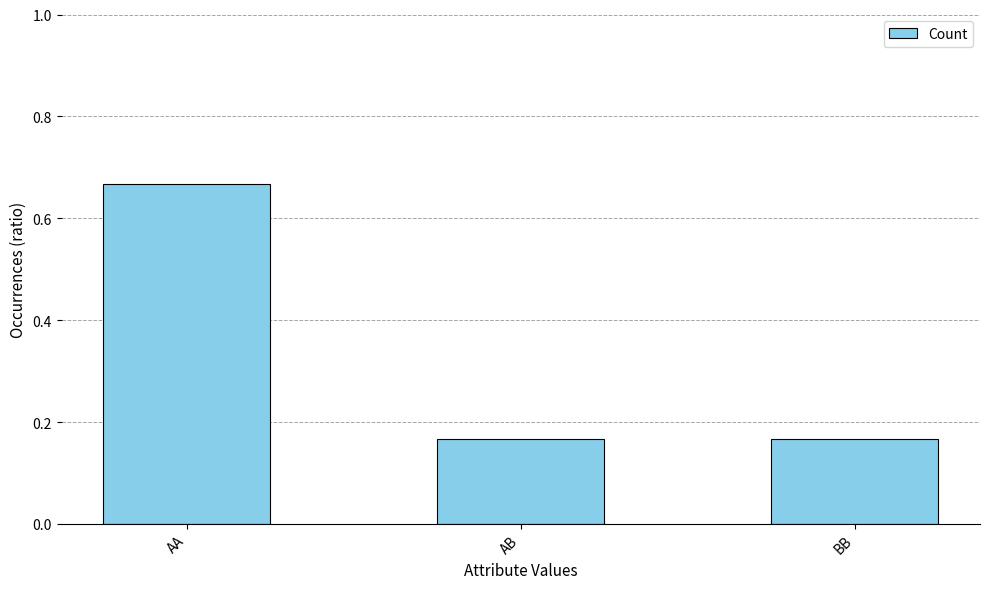

How many bars are there in total?

3